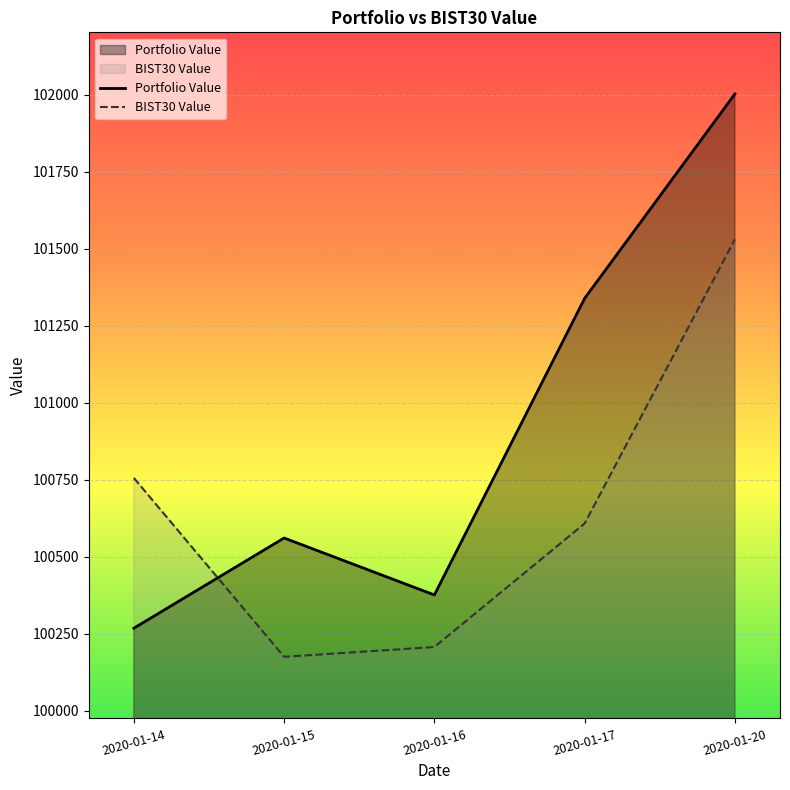

Is the value of Portfolio Value at 2020-01-20 greater than the value of BIST30 Value at 2020-01-16?

Yes